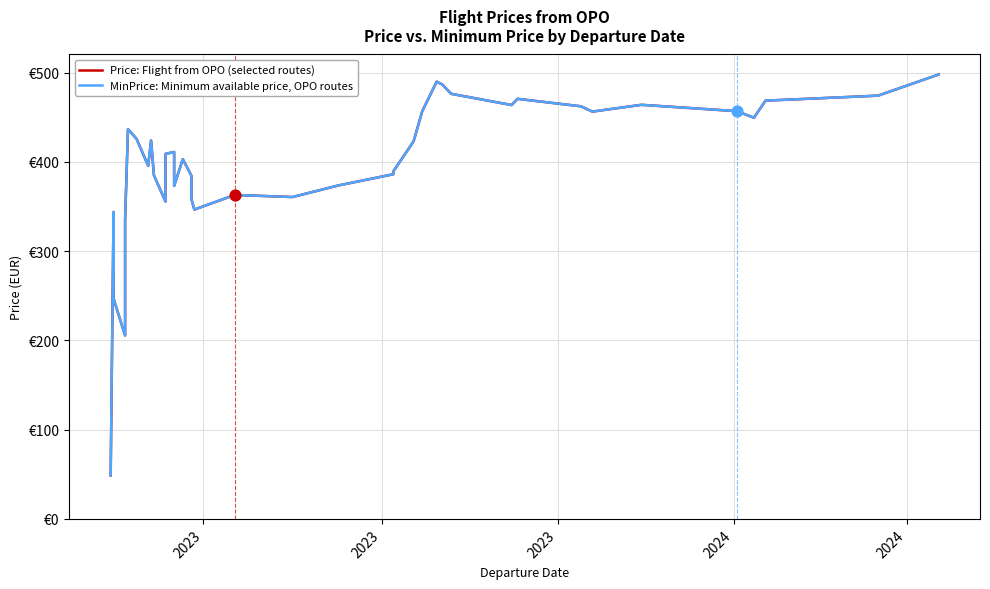

Is the value of MinPrice: Minimum available price, OPO routes at 12 greater than the value of Price: Flight from OPO (selected routes) at 23?

Yes